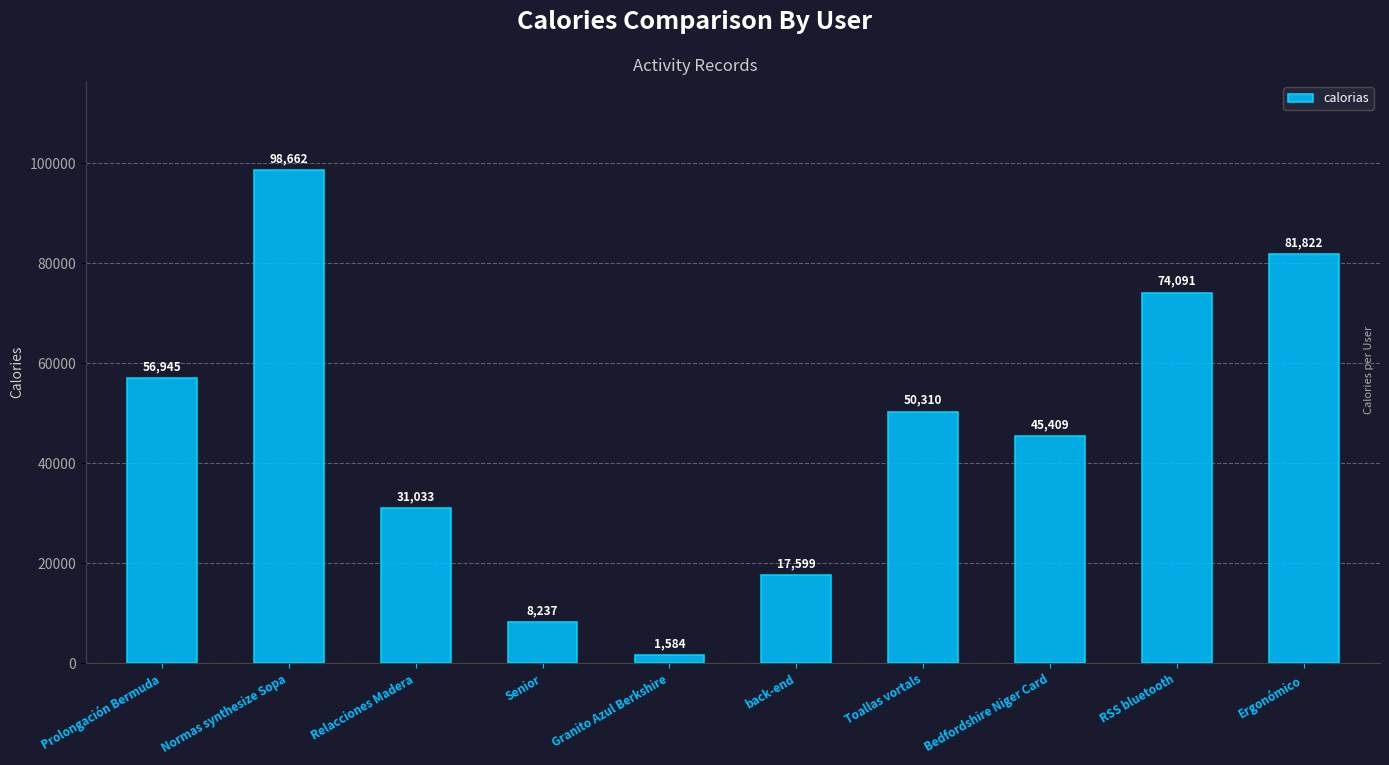

What is the minimum value shown in the chart?

1584